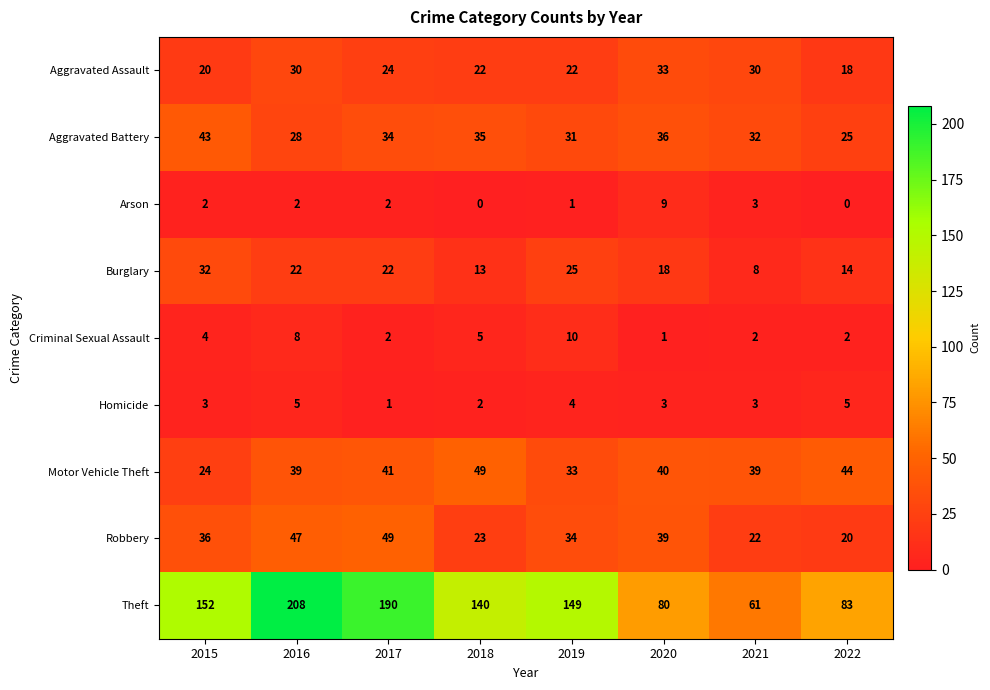

What is the difference between the second highest and second lowest values in the Arson series?

3